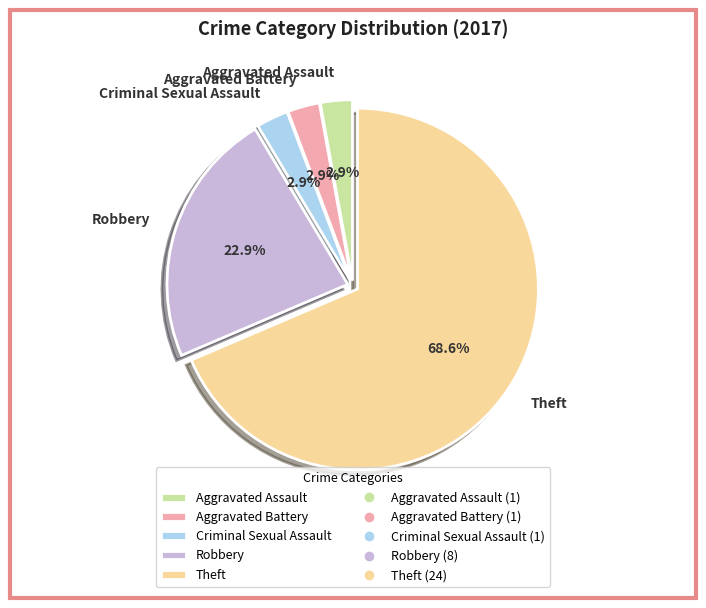

Which category accounts for the majority?

Theft